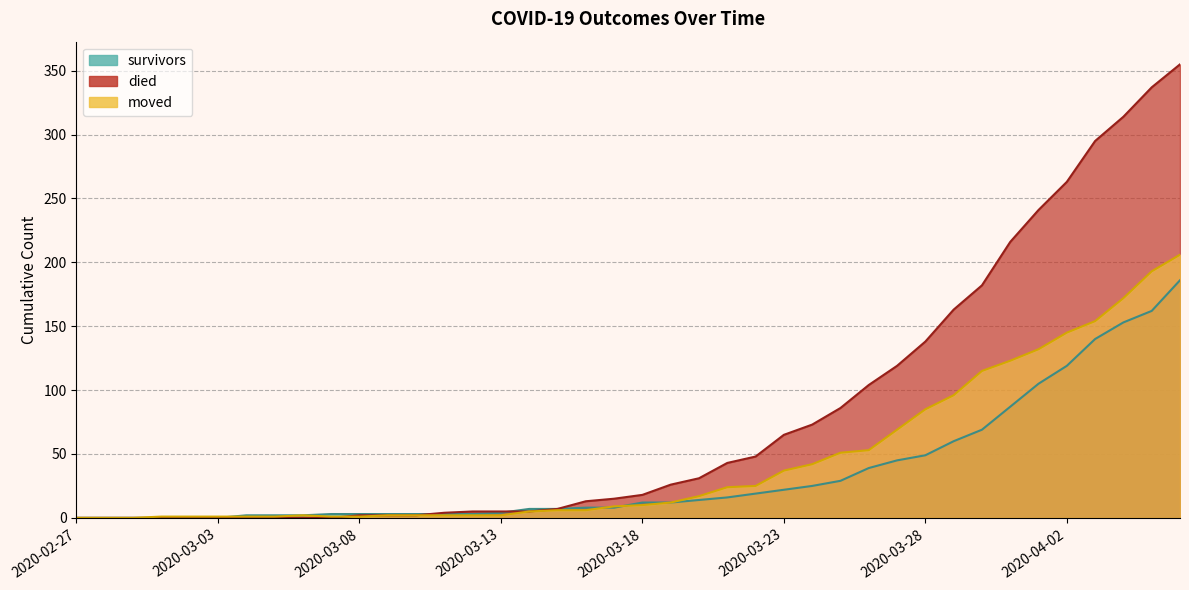

Which category has the lowest value in the moved series?

2020-02-27